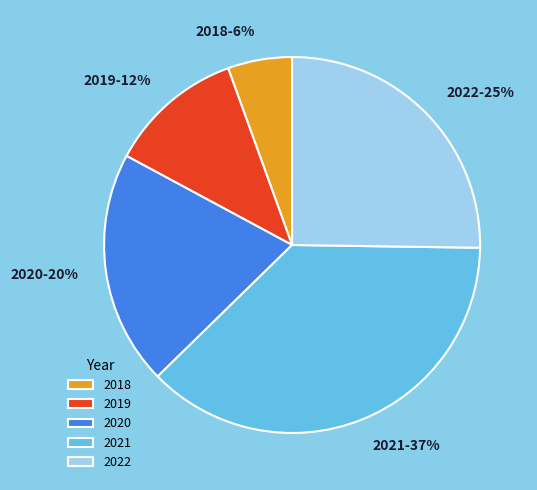

To the nearest percent, what is the combined percentage of 2021 and 2019?

49%